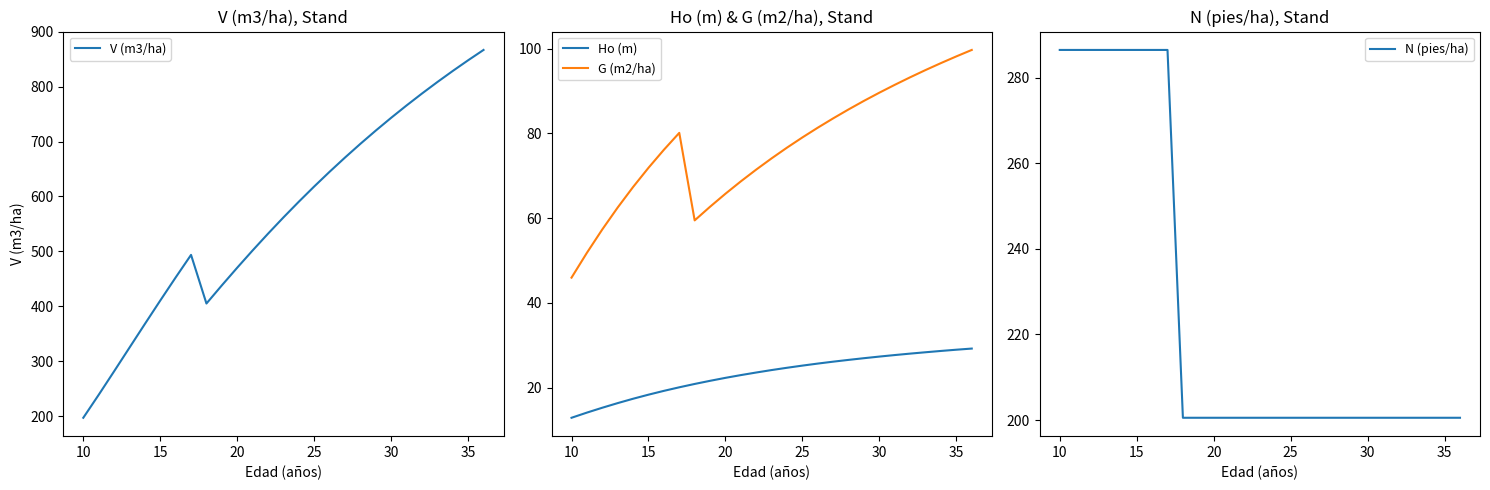

Which series has the widest spread of values?

V (m3/ha)